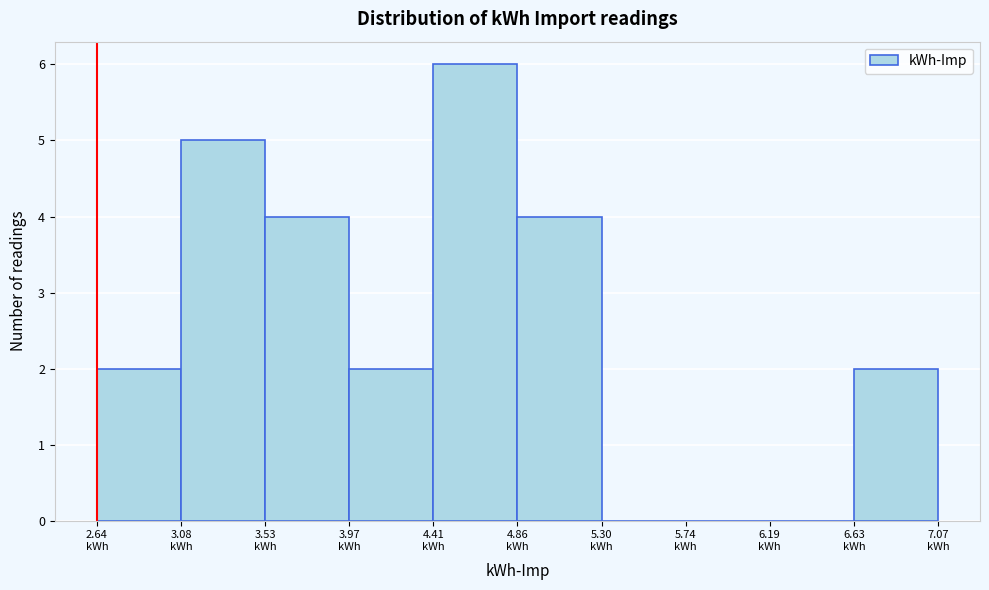

Over which range of the x-axis is the bar tallest?

4.40 to 4.85